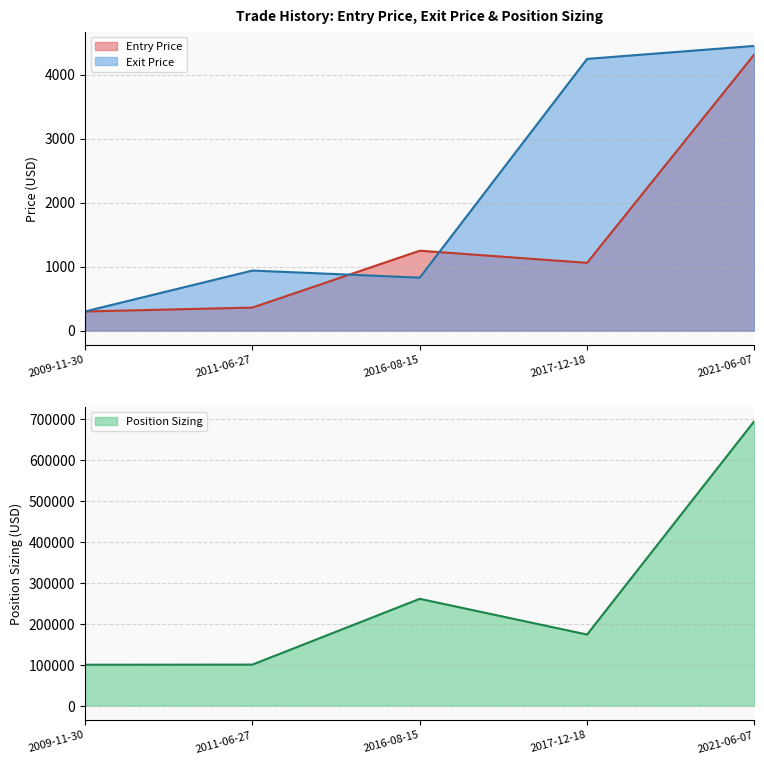

What is the total value across all series at 2009-11-30?

100372.3